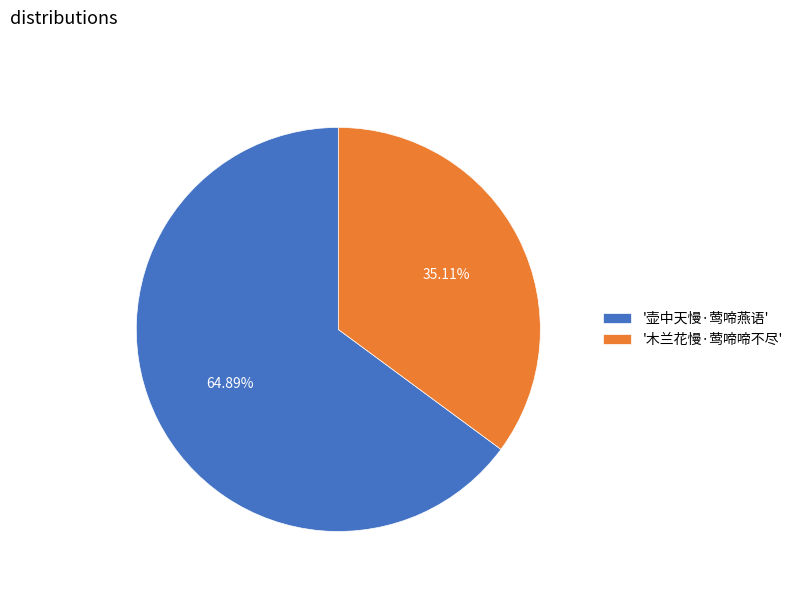

Count the number of slices in the pie.

2